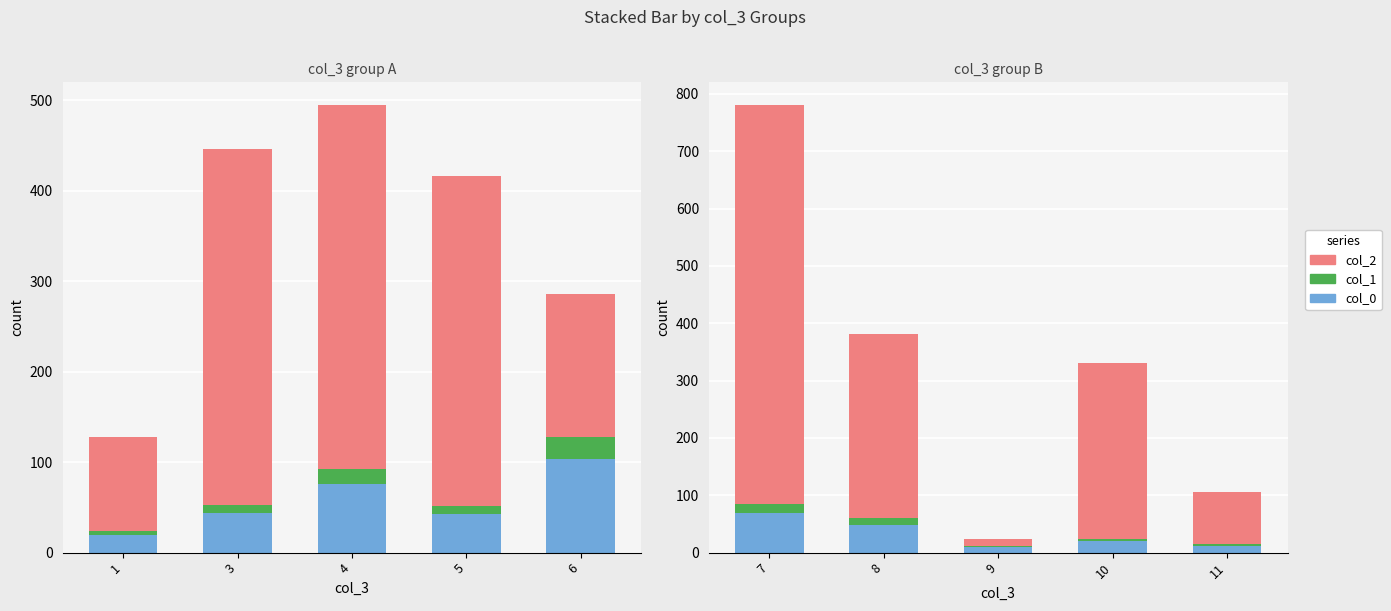

Which series changed the most between 7 and 8?

col_2